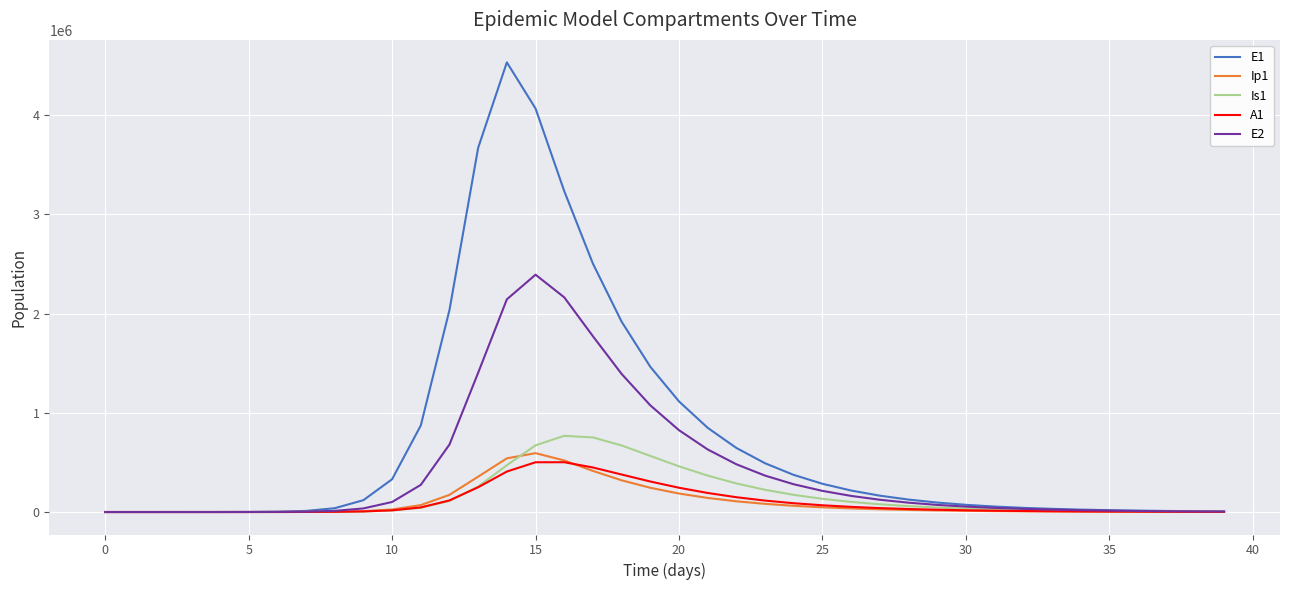

Which series has the widest spread of values?

E1